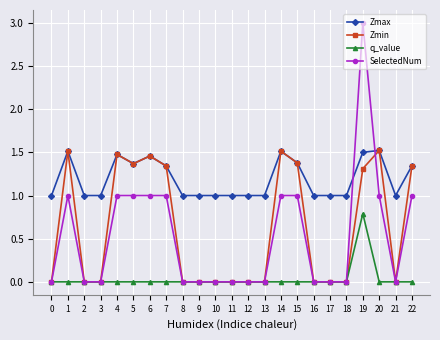

True or false: Zmax has a value of 1.0 at 9.

True